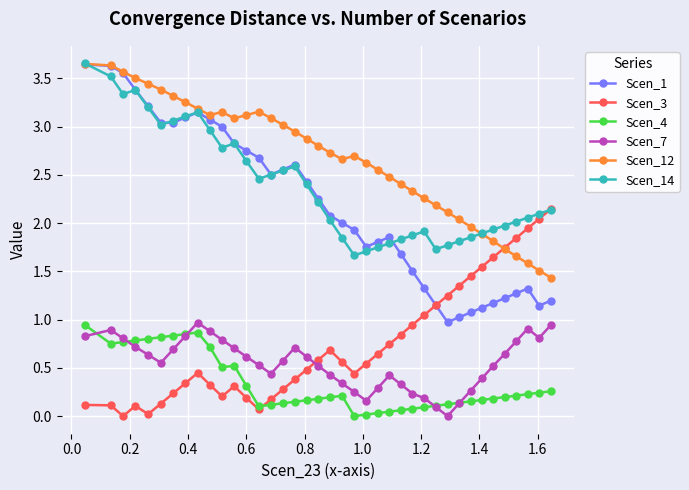

In Scen_12, how many points are higher than both neighbors (excluding endpoints)?

3